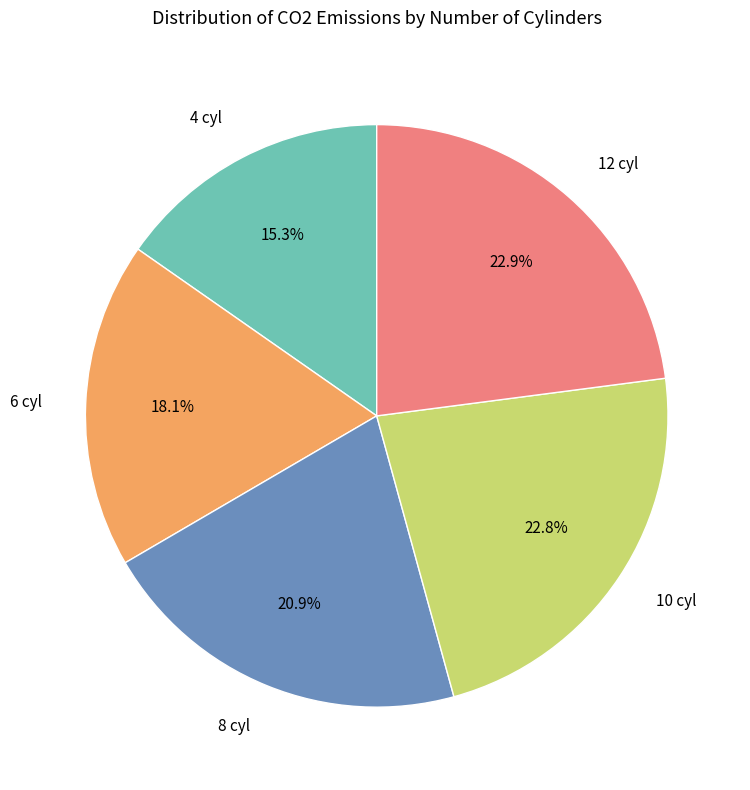

What percentage is NOT represented by 6 cyl?

82.0%